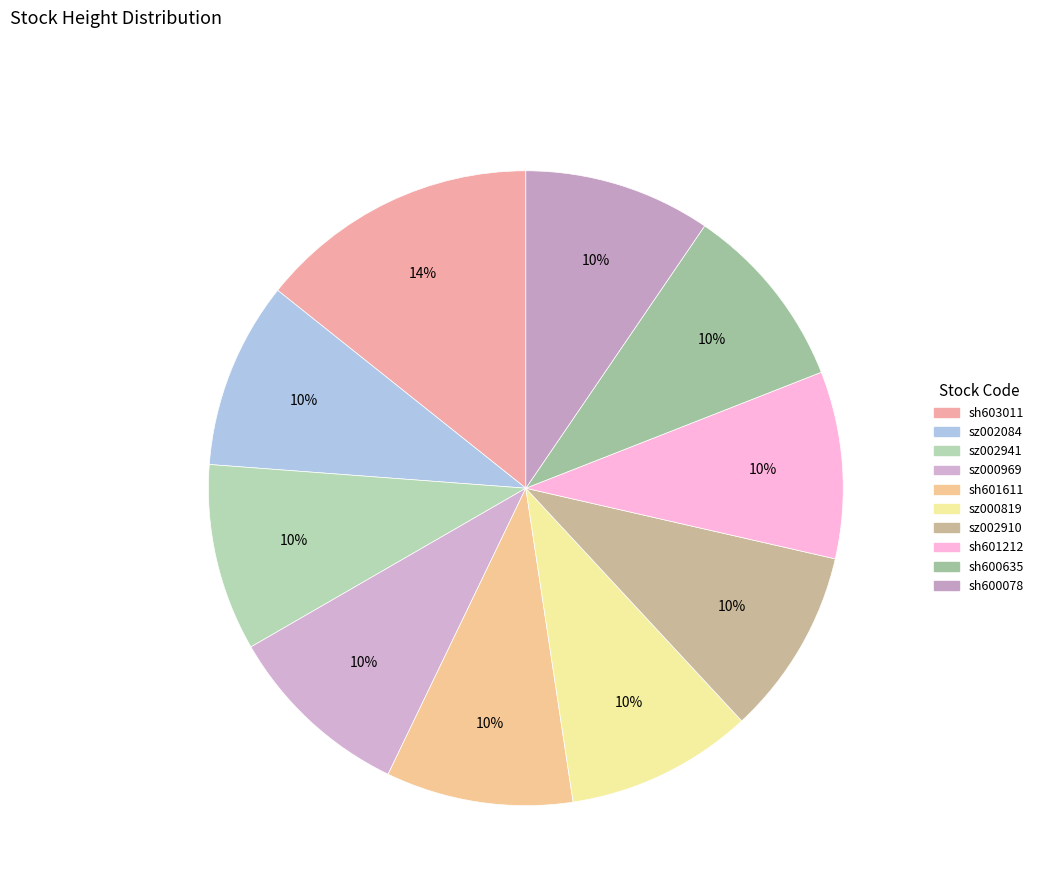

To the nearest percent, what is the combined percentage of sz002910 and sz002941?

19%